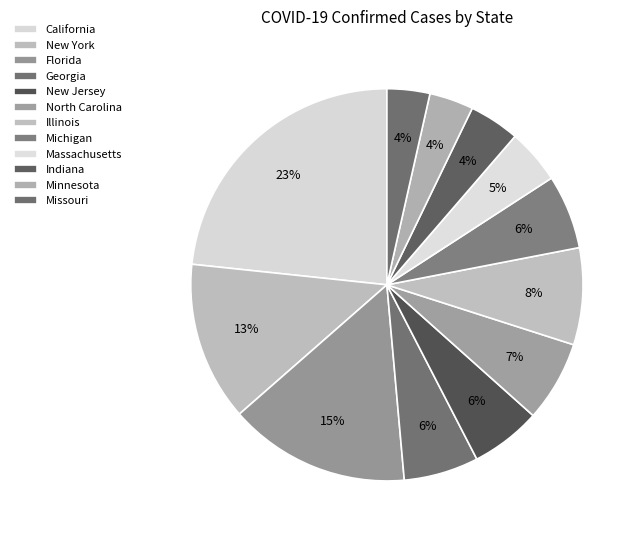

The Minnesota slice represents 4% of the pie. True or false?

True